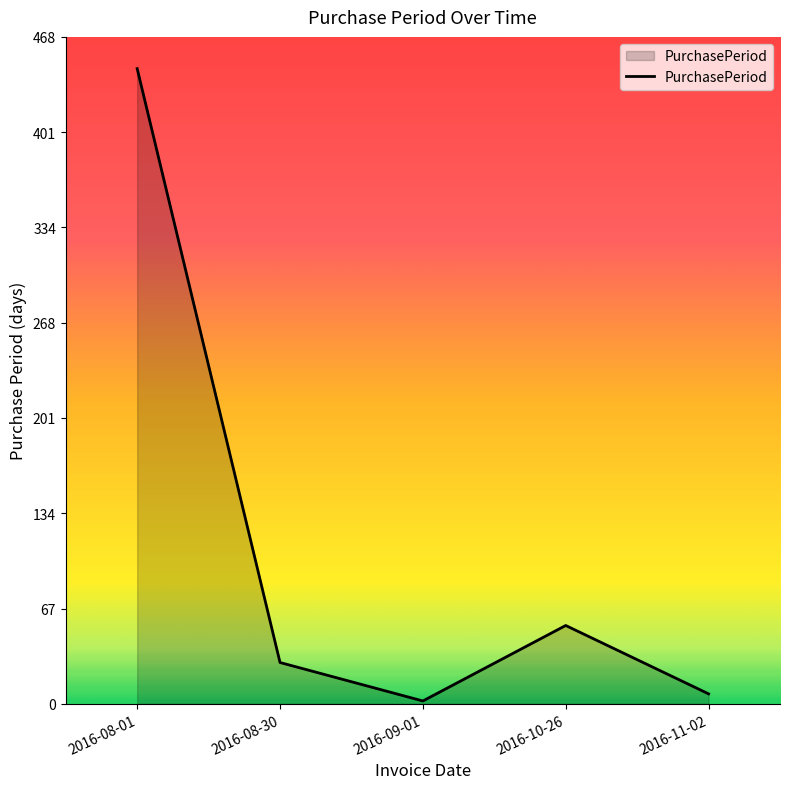

How many interior local peaks (higher than both neighbors) does the data have?

1